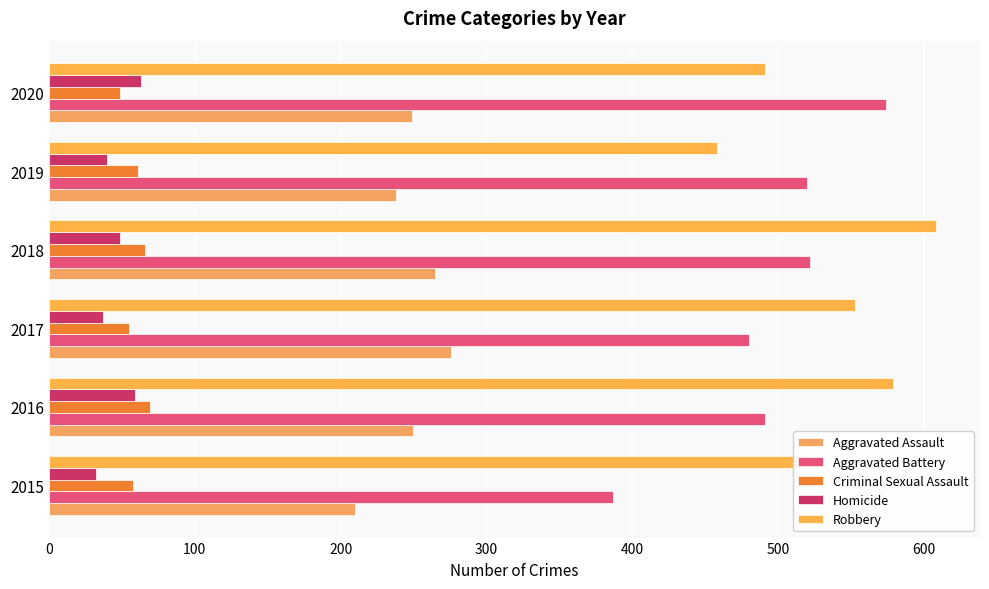

What is the difference between the maximum and minimum values in the Aggravated Assault series?

66